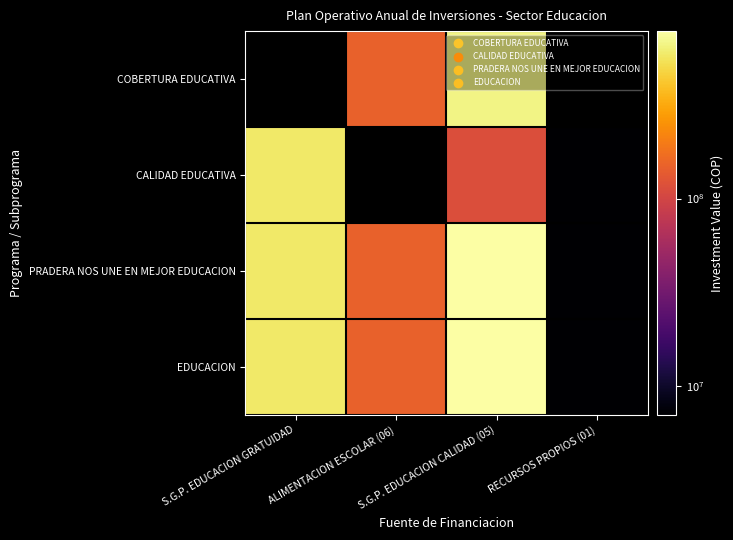

List the series in order of their overall mean, lowest first.

COBERTURA EDUCATIVA, CALIDAD EDUCATIVA, PRADERA NOS UNE EN MEJOR EDUCACION, EDUCACION